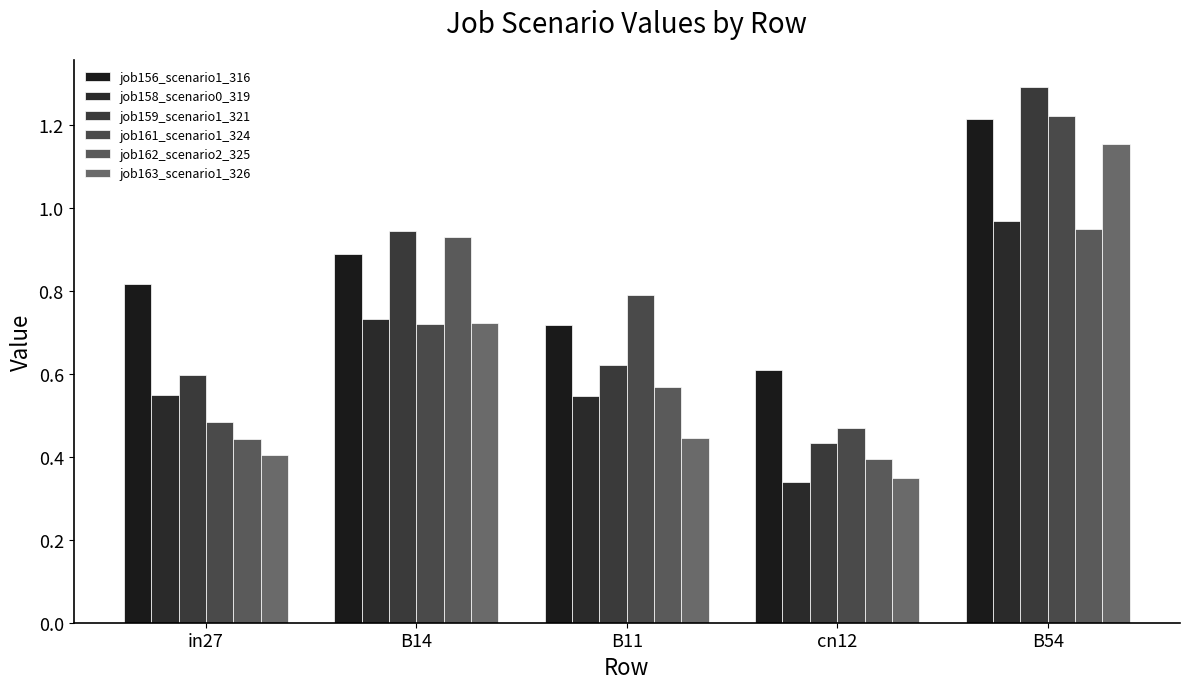

At which label is job158_scenario0_319 closest to 0?

cn12